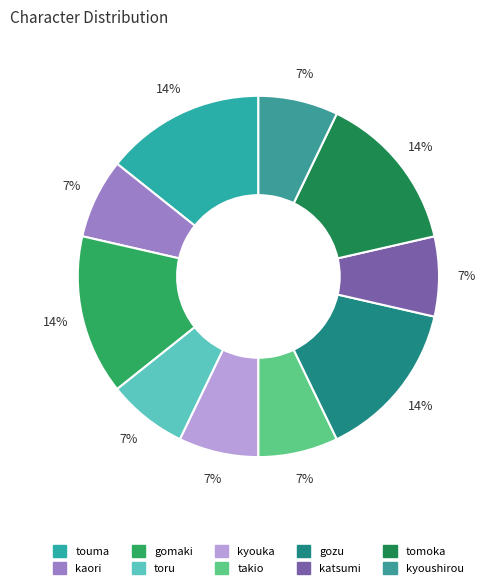

How many slices are in this pie chart?

10